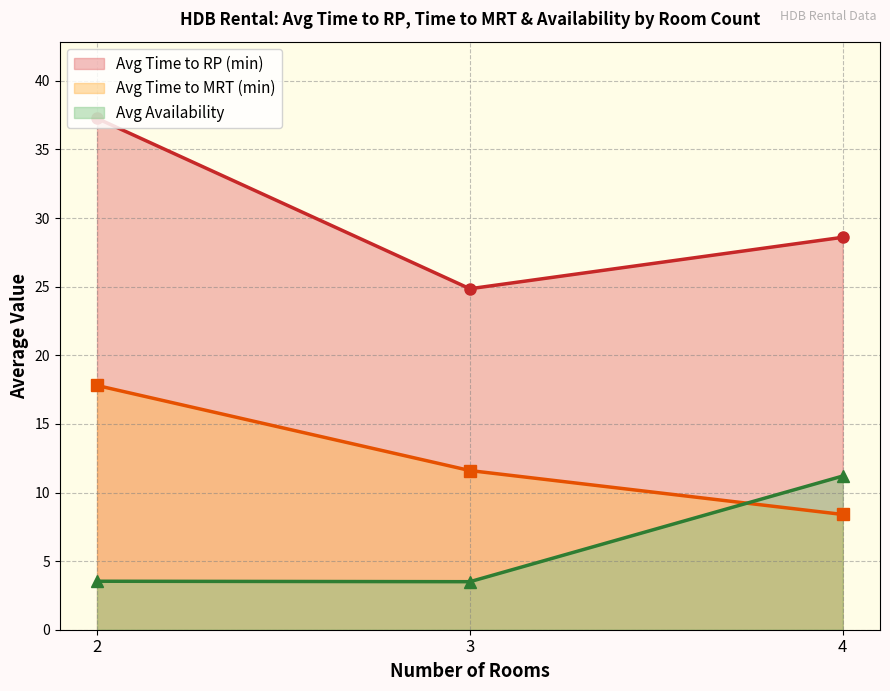

How many values in the Avg Time to MRT (min) series are below 11?

1